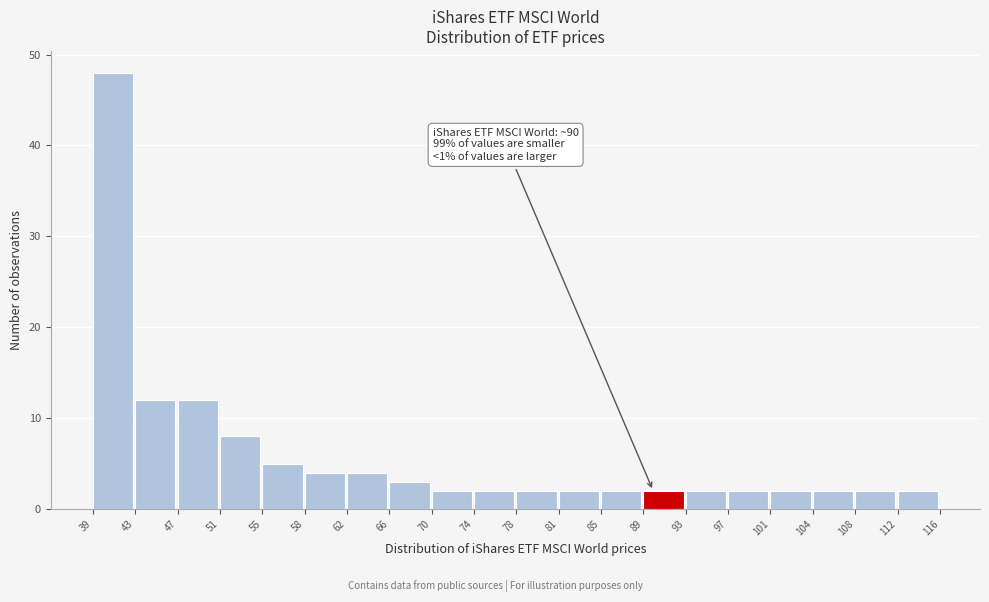

Which range on the x-axis has the tallest bar?

39 to 43